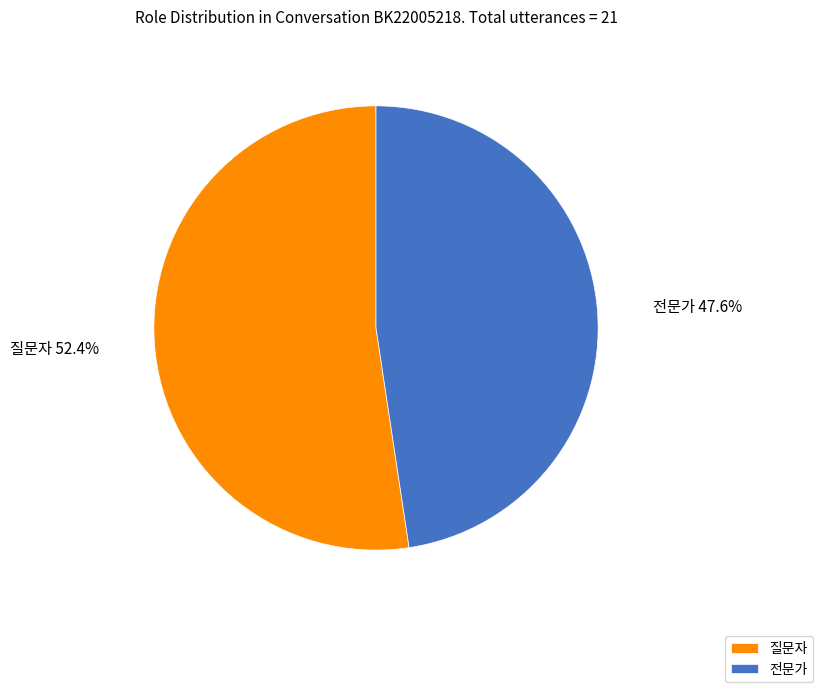

What percentage is the 전문가 slice, to the nearest percent?

48%